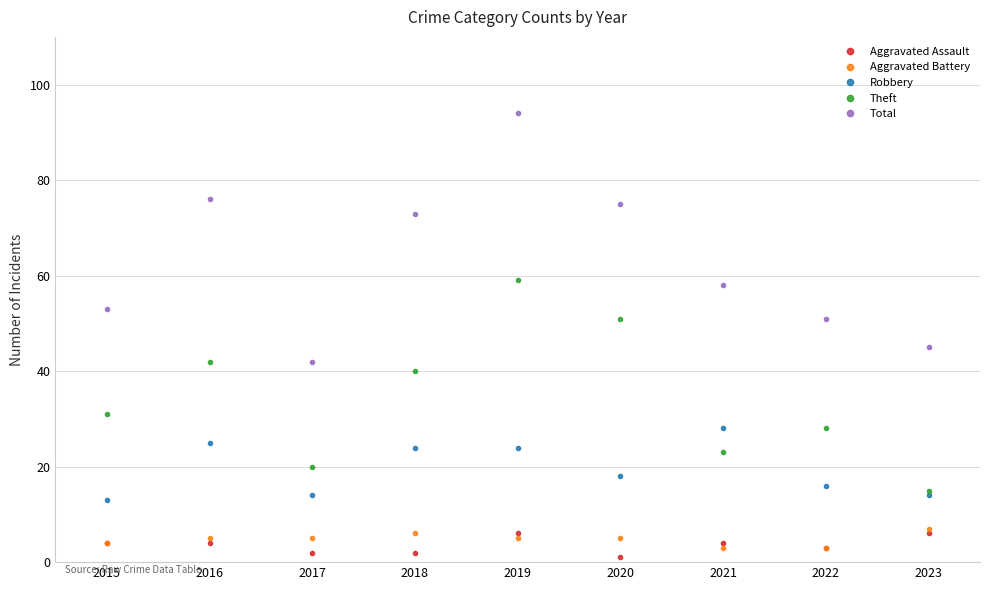

Which series has the largest total across all categories?

Total